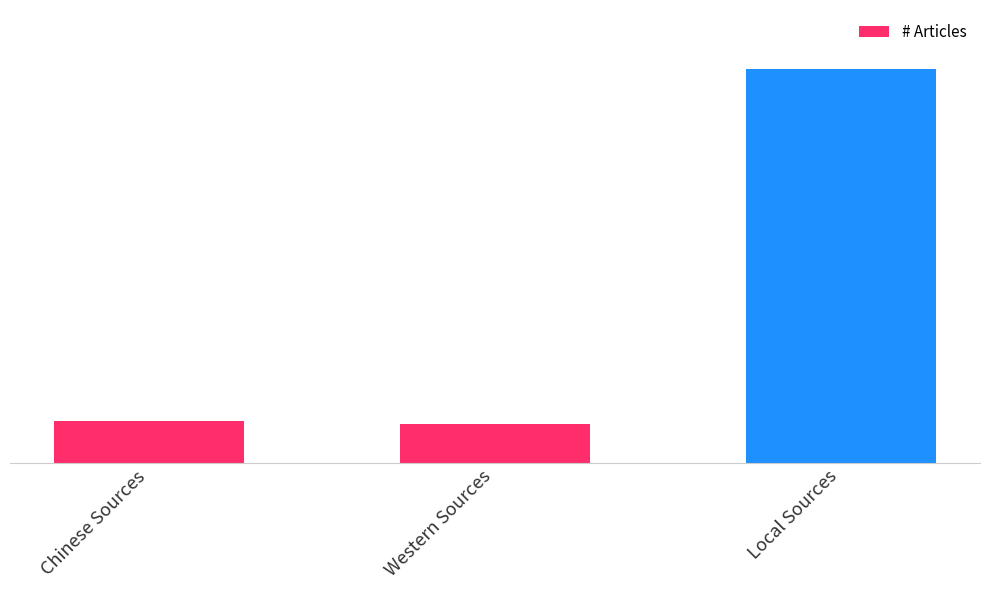

What is the ratio of the value at Local Sources to the value at Western Sources?

10.2